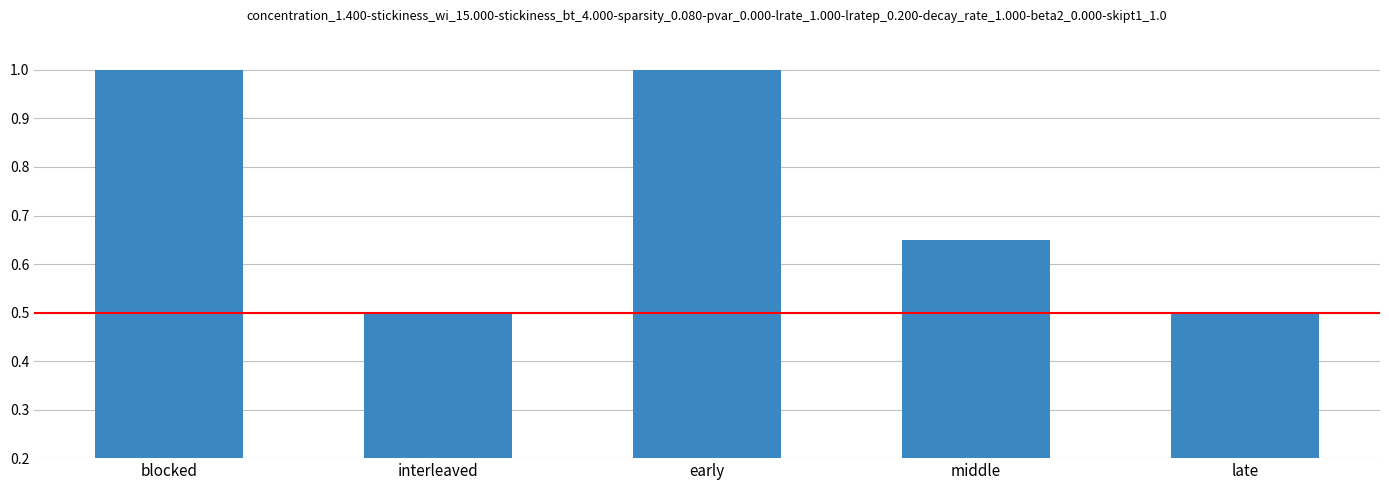

True or false: the data shows 1.6 at blocked.

False